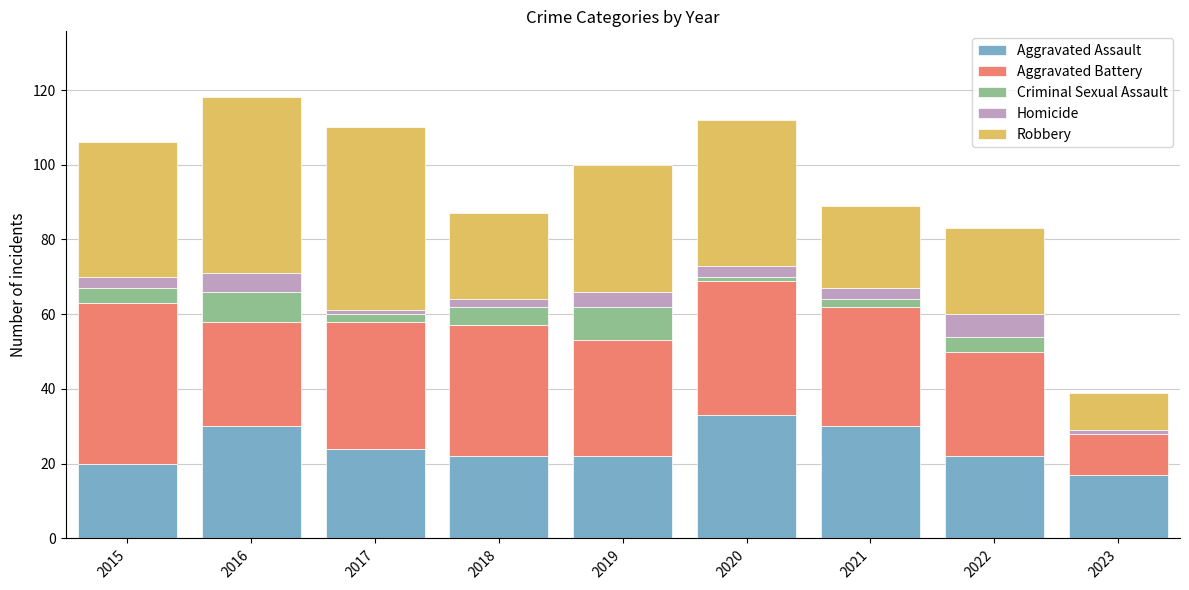

What is the total value across all series at 2019?

100